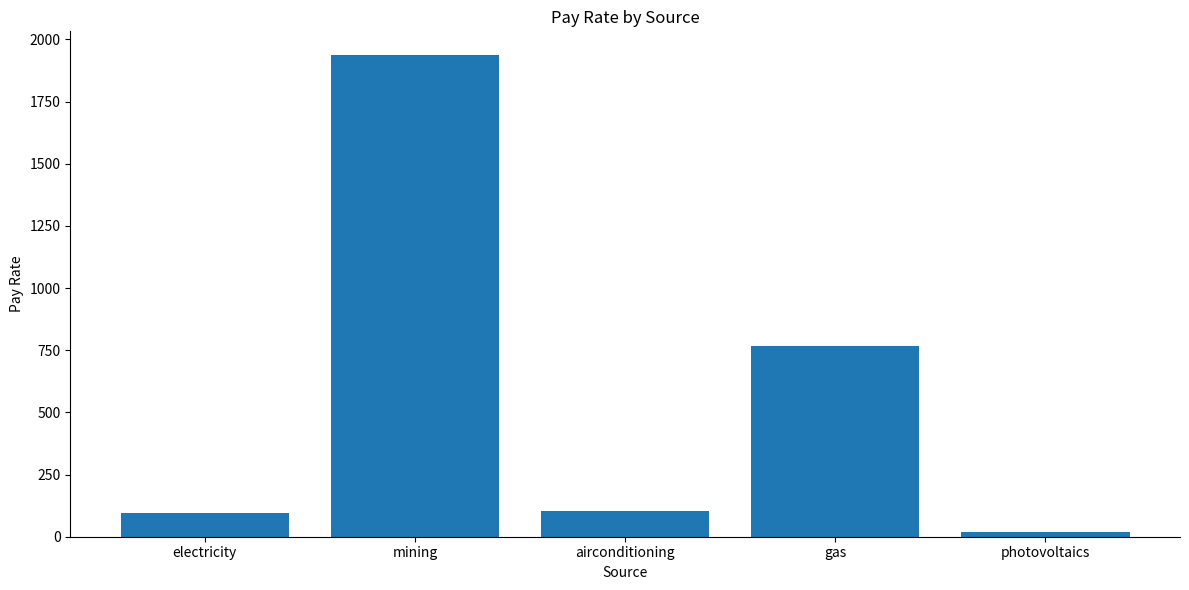

What value does the data have at gas?

768.6